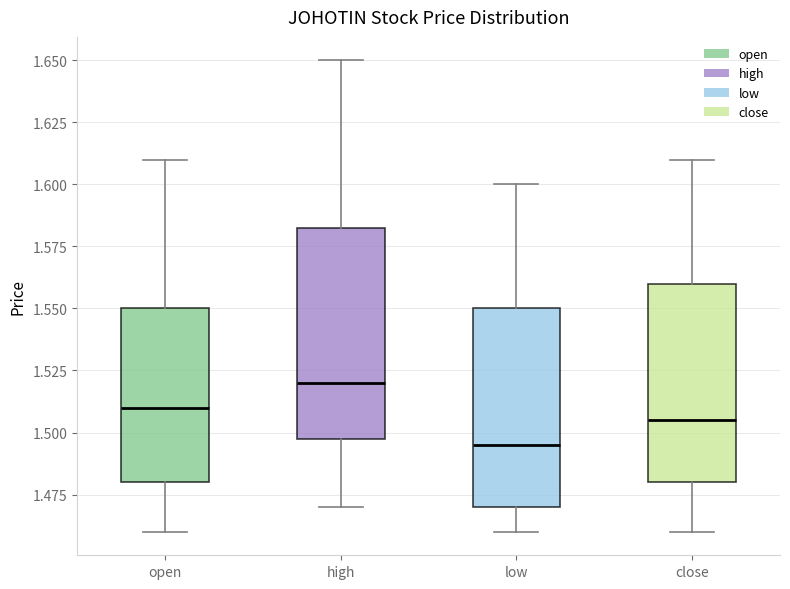

Reading left to right, transcribe this box plot: for each box, give where its median line is, the range the box spans, and where its two whiskers end, as read against the y-axis. The values are not printed on the chart, so give them approximately, as read against the axis.

open: median 1.510, box 1.480 to 1.550, whiskers 1.460 to 1.610
high: median 1.520, box 1.500 to 1.585, whiskers 1.470 to 1.650
low: median 1.495, box 1.470 to 1.550, whiskers 1.460 to 1.600
close: median 1.505, box 1.480 to 1.560, whiskers 1.460 to 1.610